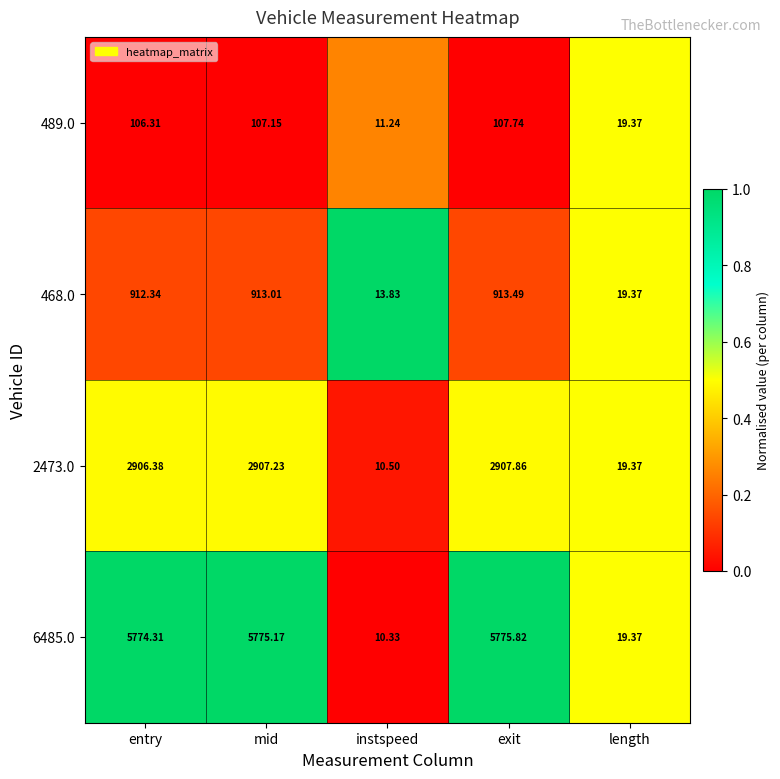

Rank the categories by 489.0 value from lowest to highest.

instspeed, length, entry, mid, exit